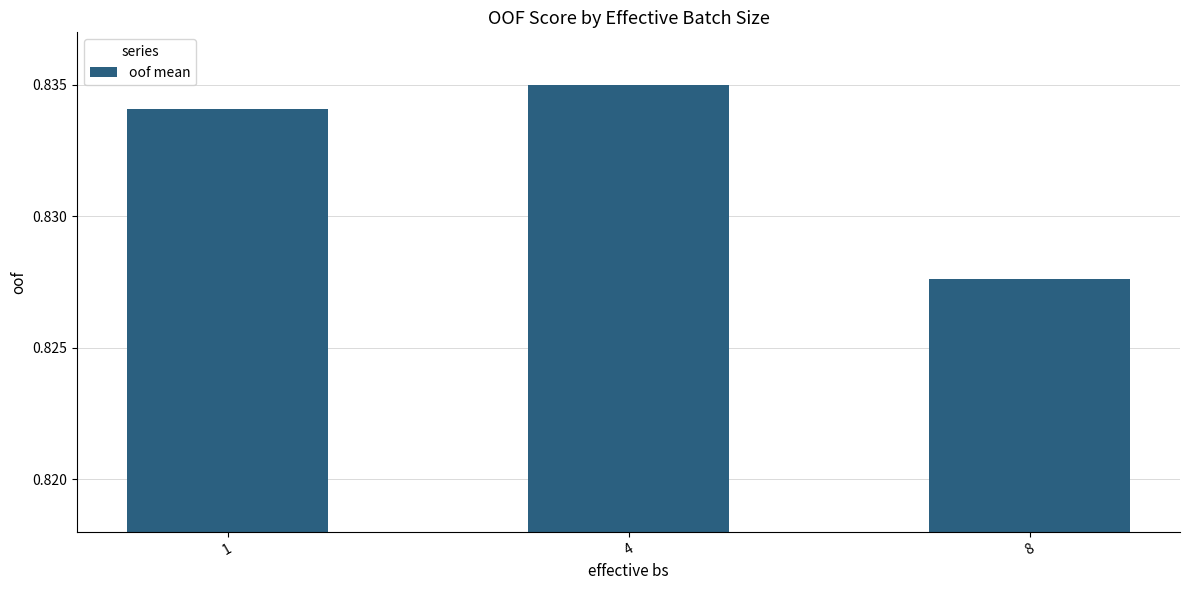

At which label is the value closest to 0?

8